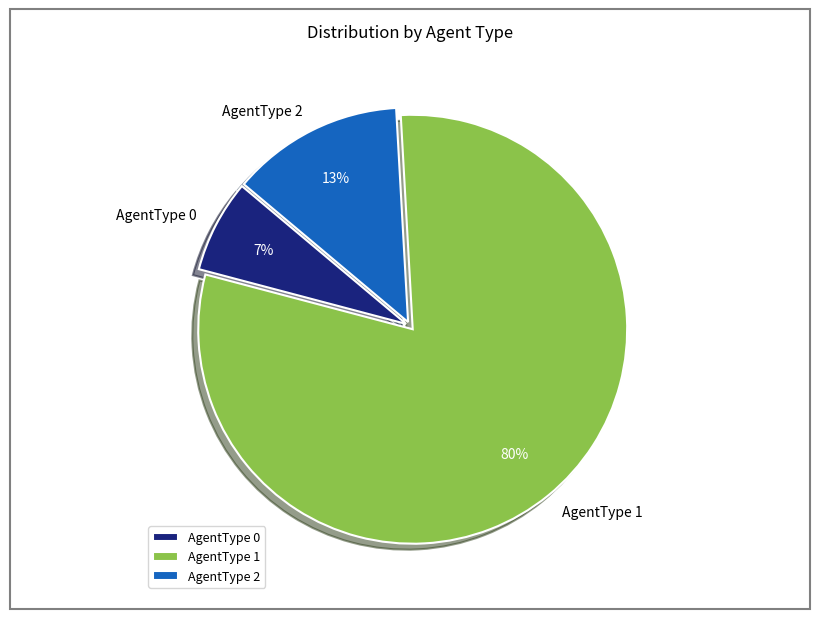

The AgentType 0 slice represents 13% of the pie. True or false?

False